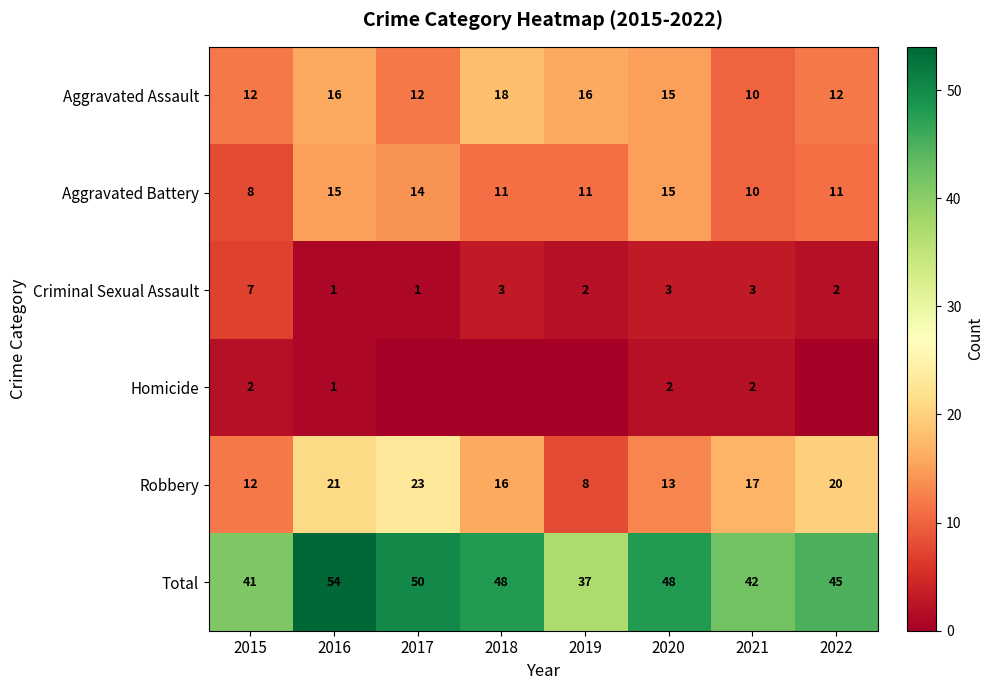

At which label does Aggravated Battery reach its minimum?

2015